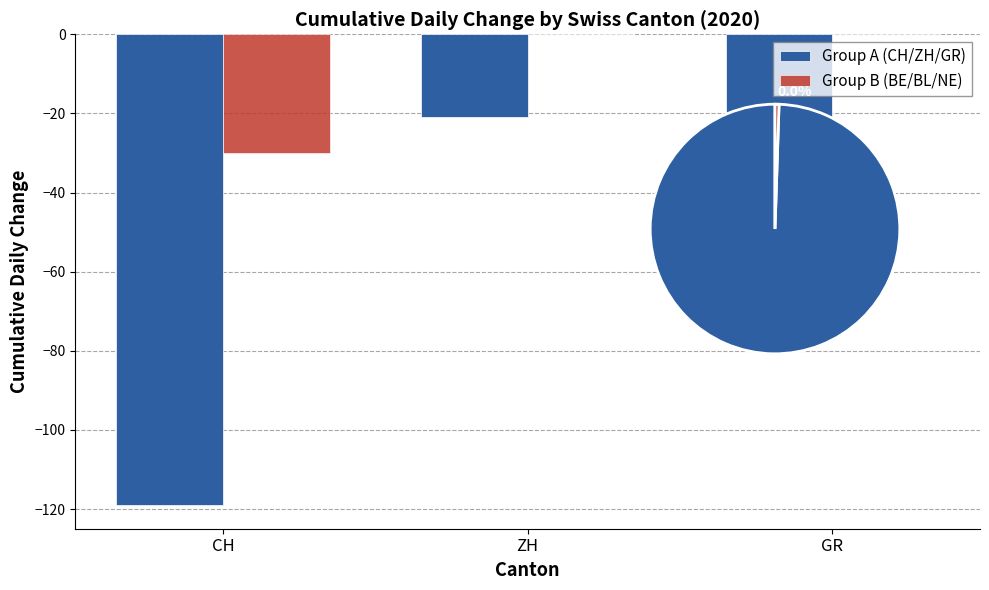

What is the spread (max minus min) of values at CH?

89